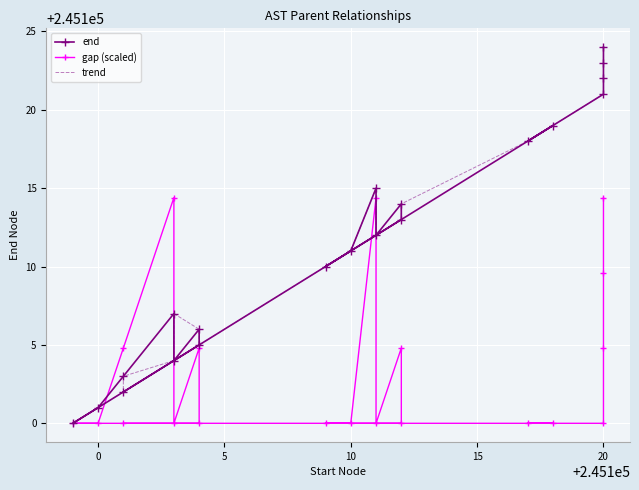

Is the value of trend at 0 greater than the value of end at 19?

No